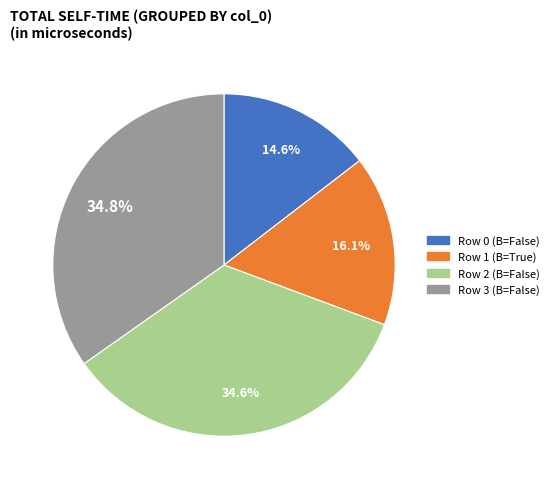

Is there a majority slice in this chart?

No